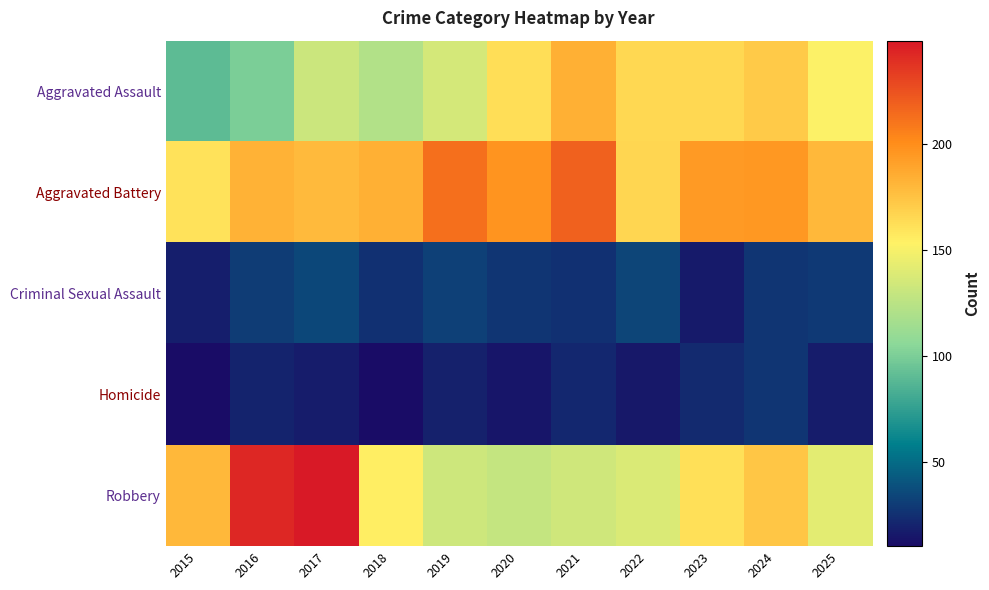

Rank the series at 2015 from highest to lowest value.

Robbery, Aggravated Battery, Aggravated Assault, Criminal Sexual Assault, Homicide